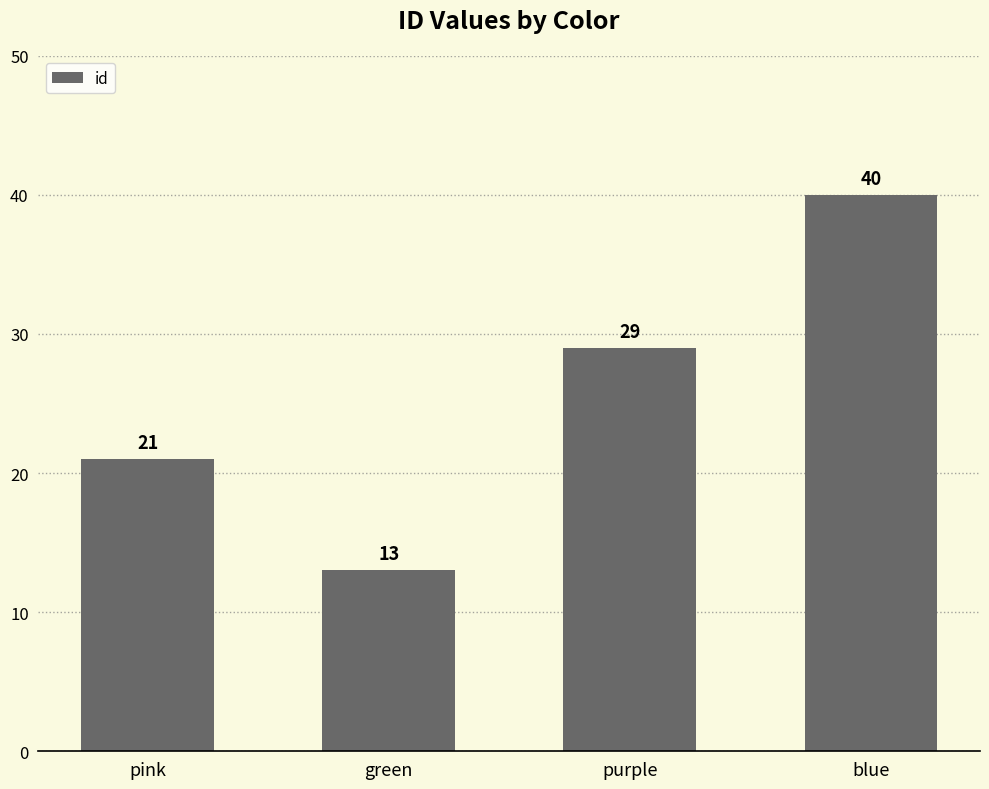

What value does the data have at green?

13